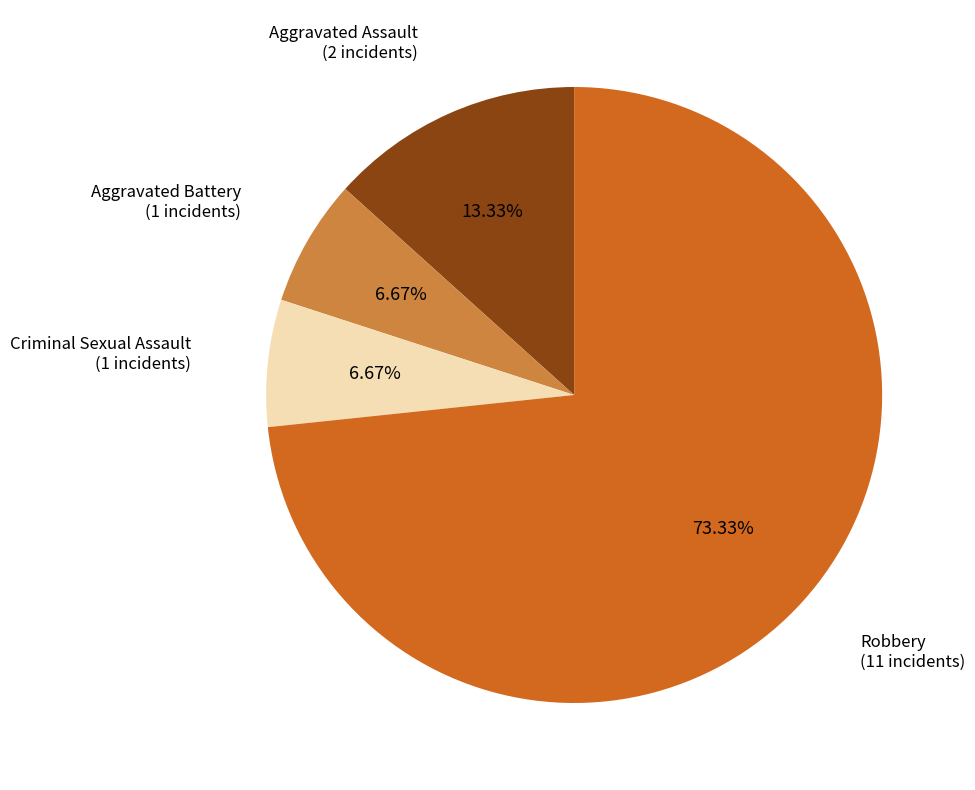

To the nearest percent, what is the average slice percentage?

25%